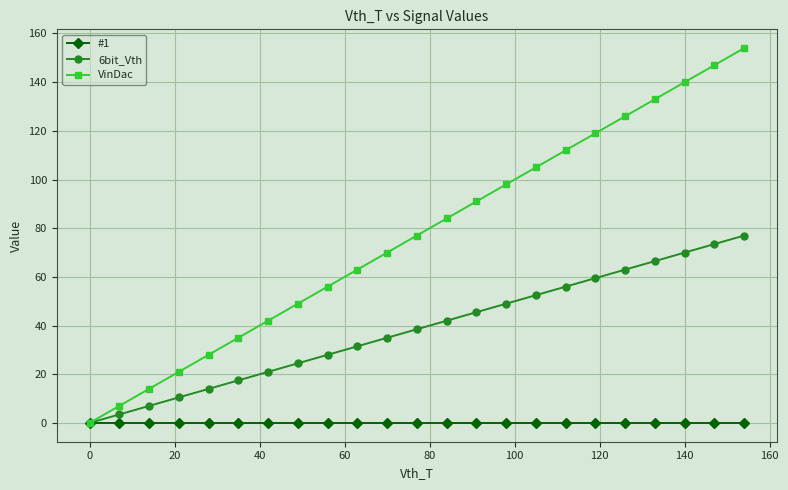

Rank the series by their average value, from lowest to highest.

#1, 6bit_Vth, VinDac